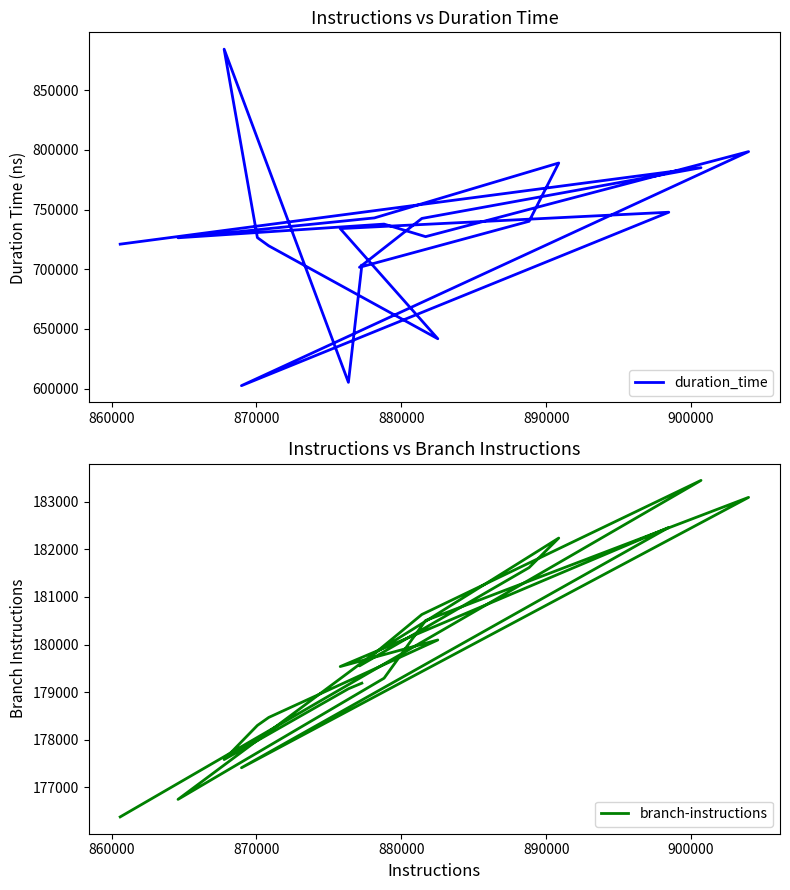

Reading left to right, transcribe all the data shown in this chart.

duration_time: 703300	605263	884462	726533	719659	641787	734101	747812	602467	798608	727360	737860	726400	743047	789069	740220	701665	742610	785148	721056
branch-instructions: 179189	179071	177584	178301	178469	180097	179538	182461	177411	183093	180505	179293	176747	179818	182238	181617	179552	180632	183450	176379